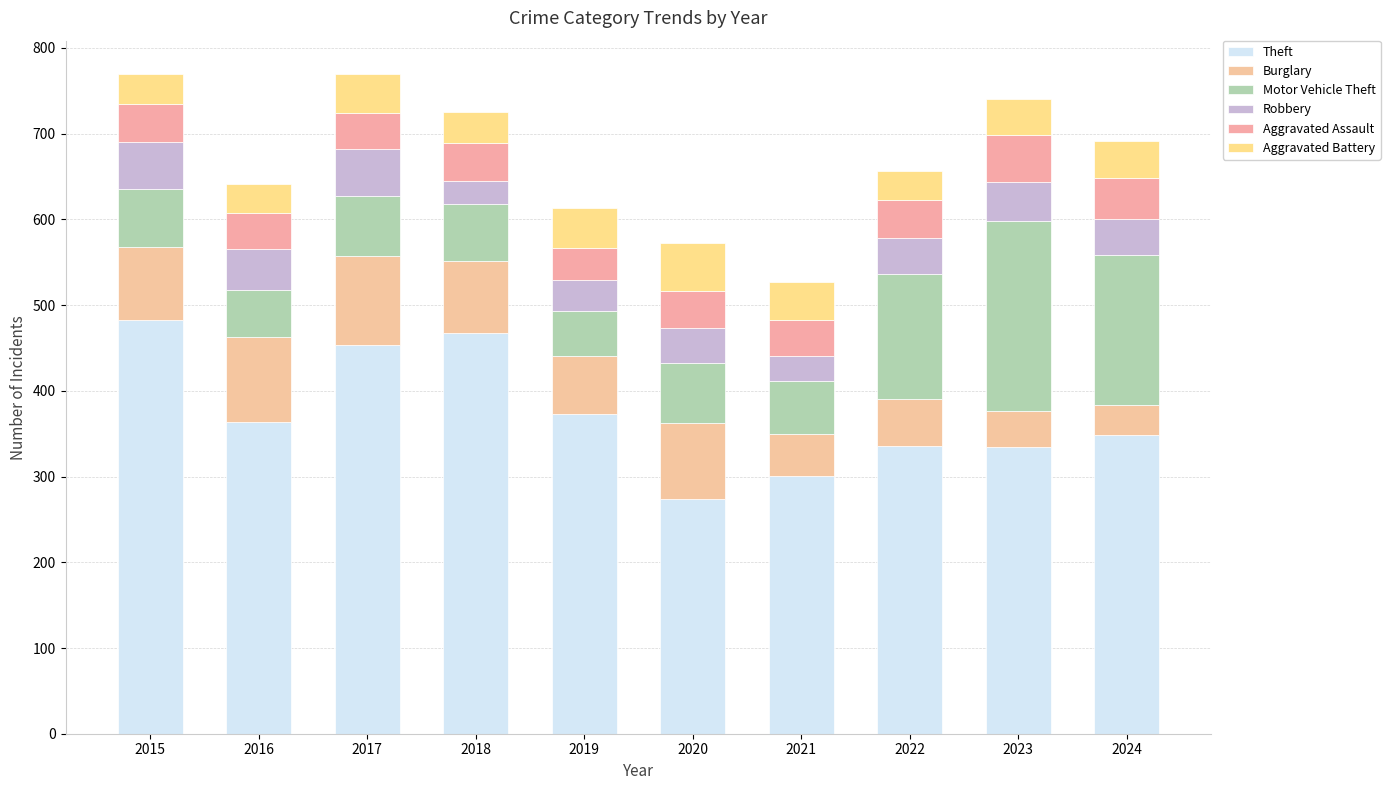

Does the chart contain any negative values?

No